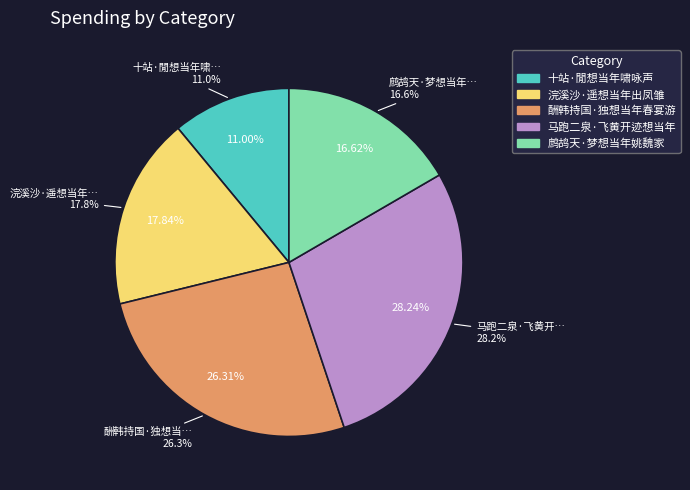

What portion of the pie excludes 马跑二泉·飞黄开迹想当年?

71.8%